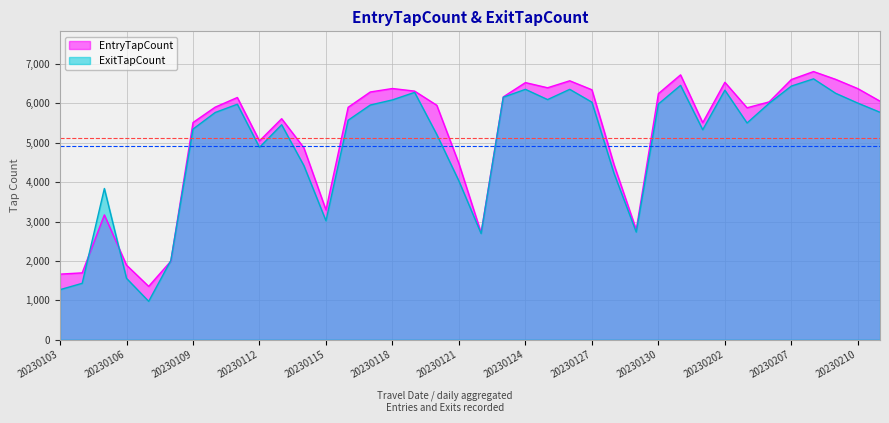

How many lines are shown in the chart?

2